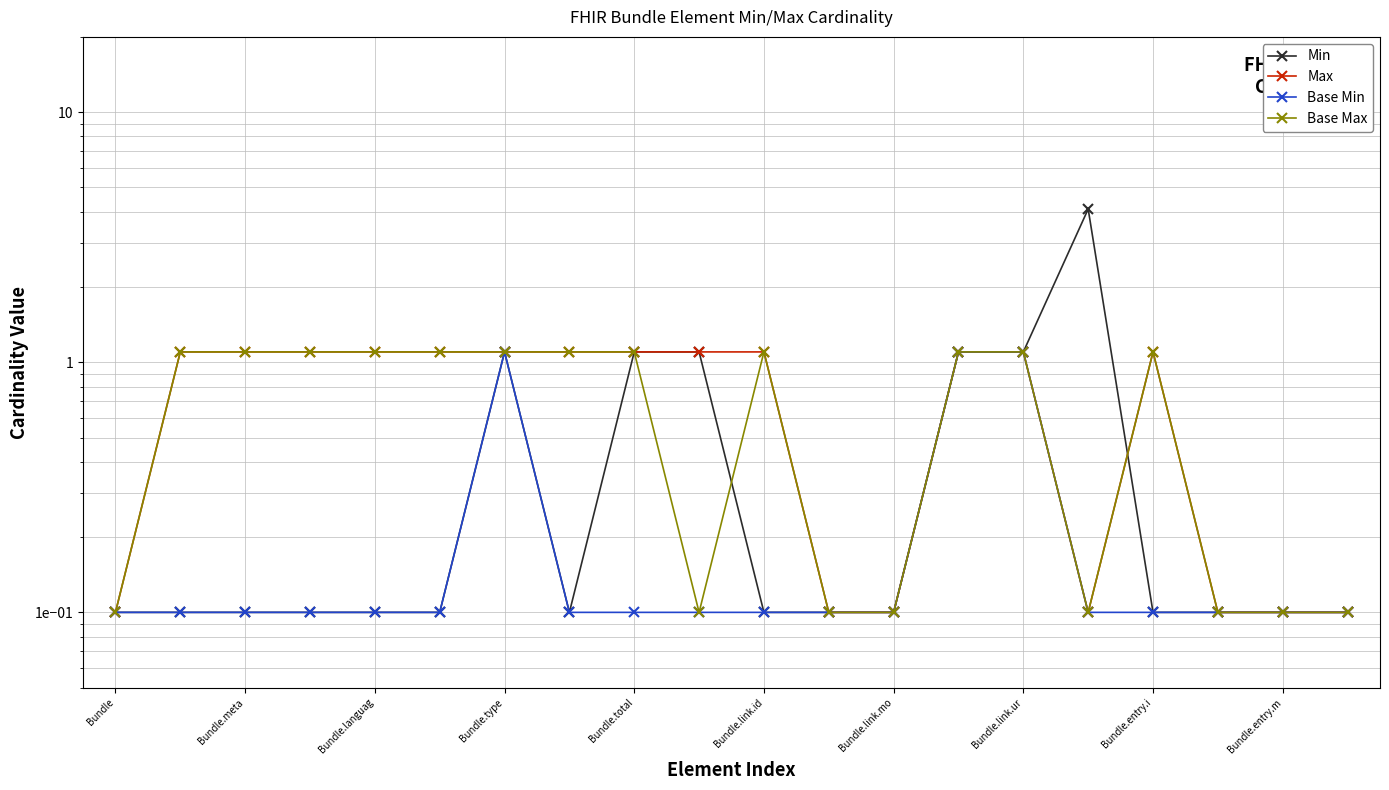

Count the number of data series in this chart.

4